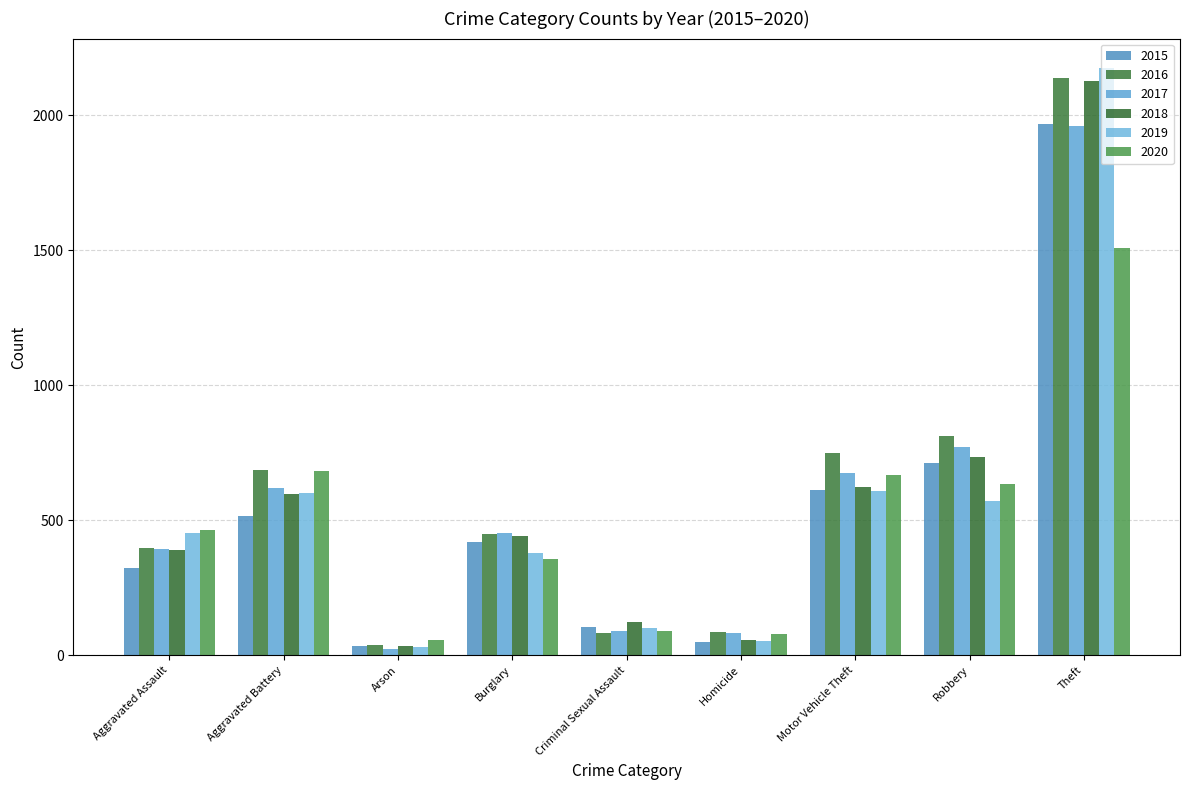

Where is 2016 nearest to the value 1088?

Robbery